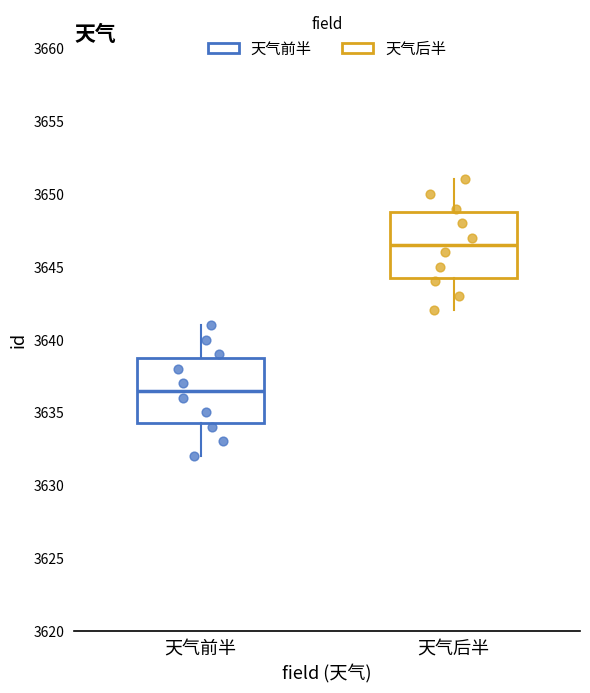

Reading left to right, transcribe this box plot: for each box, give where its median line is, the range the box spans, and where its two whiskers end, as read against the y-axis. The values are not printed on the chart, so give them approximately, as read against the axis.

天气前半: median 3636.5, box 3634.5 to 3639.0, whiskers 3632.0 to 3641.0
天气后半: median 3646.5, box 3644.5 to 3649.0, whiskers 3642.0 to 3651.0